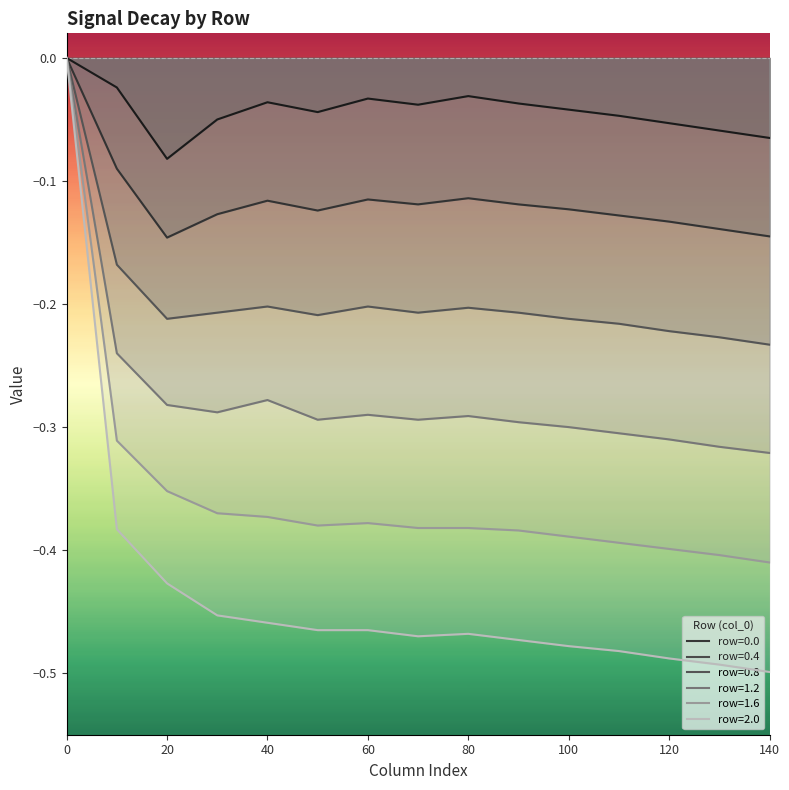

True or false: 0.8 and 1.2 intersect in this chart.

False